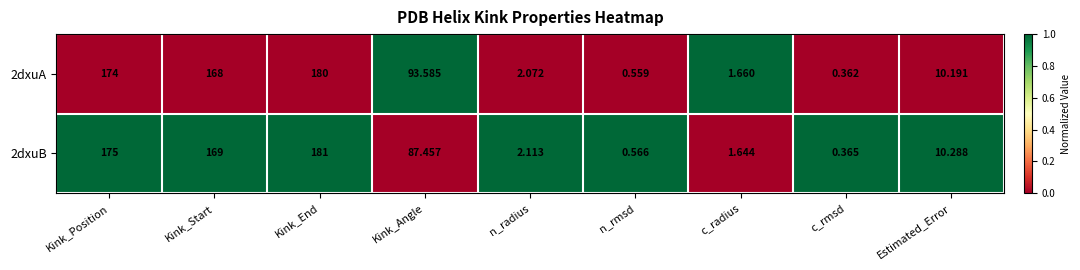

Rank the categories by 2dxuB value from lowest to highest.

c_rmsd, n_rmsd, c_radius, n_radius, Estimated_Error, Kink_Angle, Kink_Start, Kink_Position, Kink_End